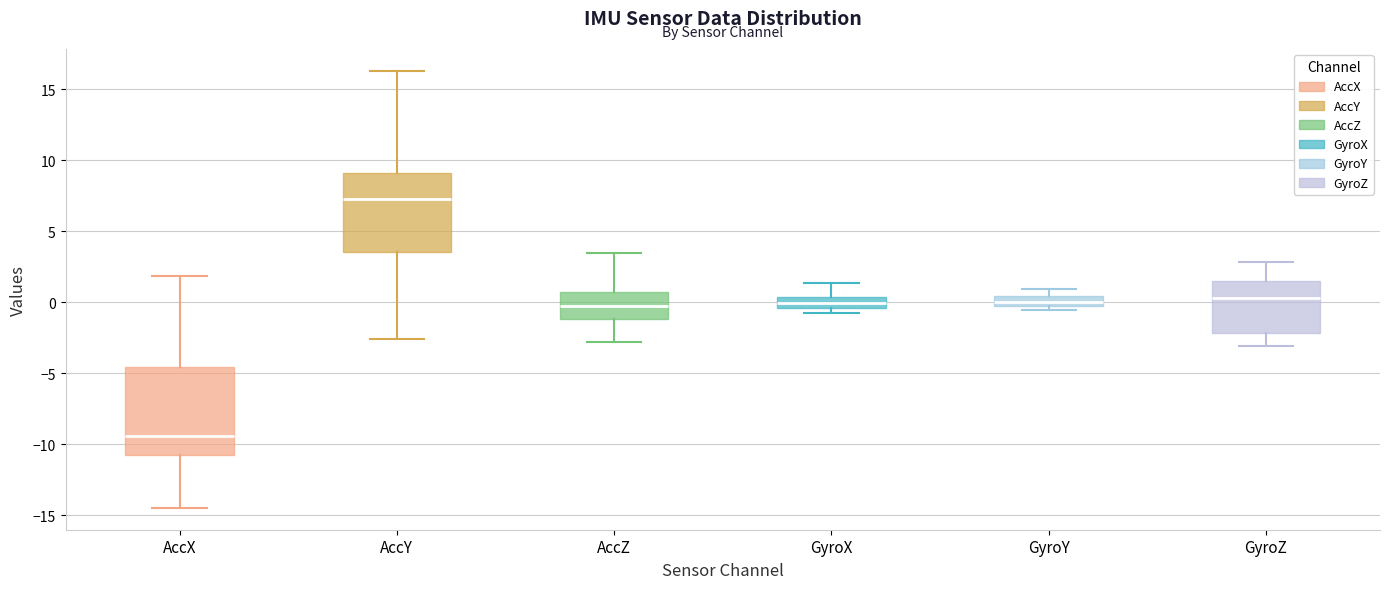

Which box has the lowest median line?

AccX